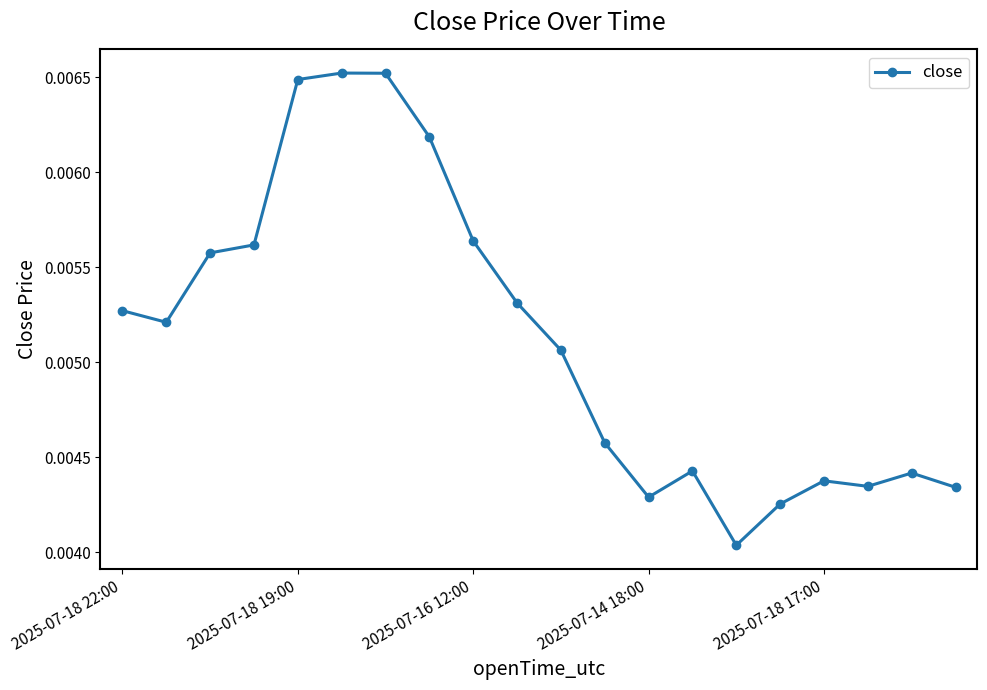

True or false: the data has more than 2 interior local peaks.

True